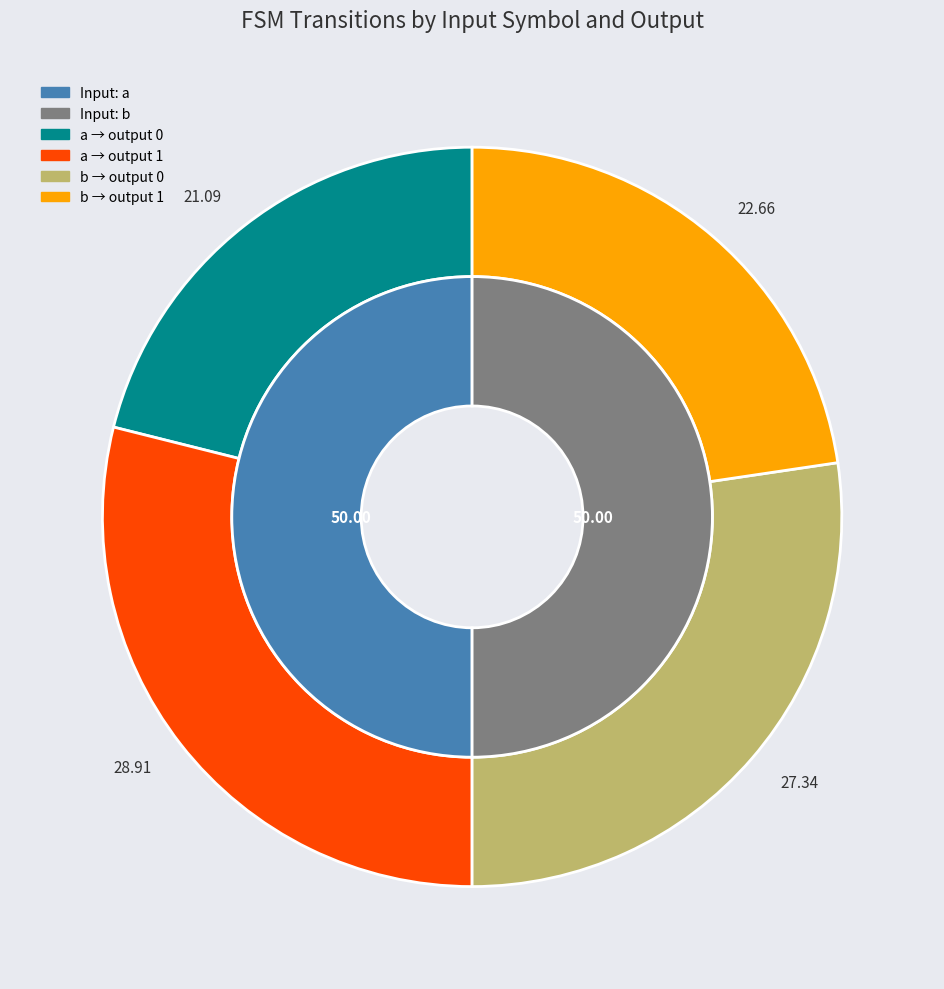

Count the number of slices in the pie.

2